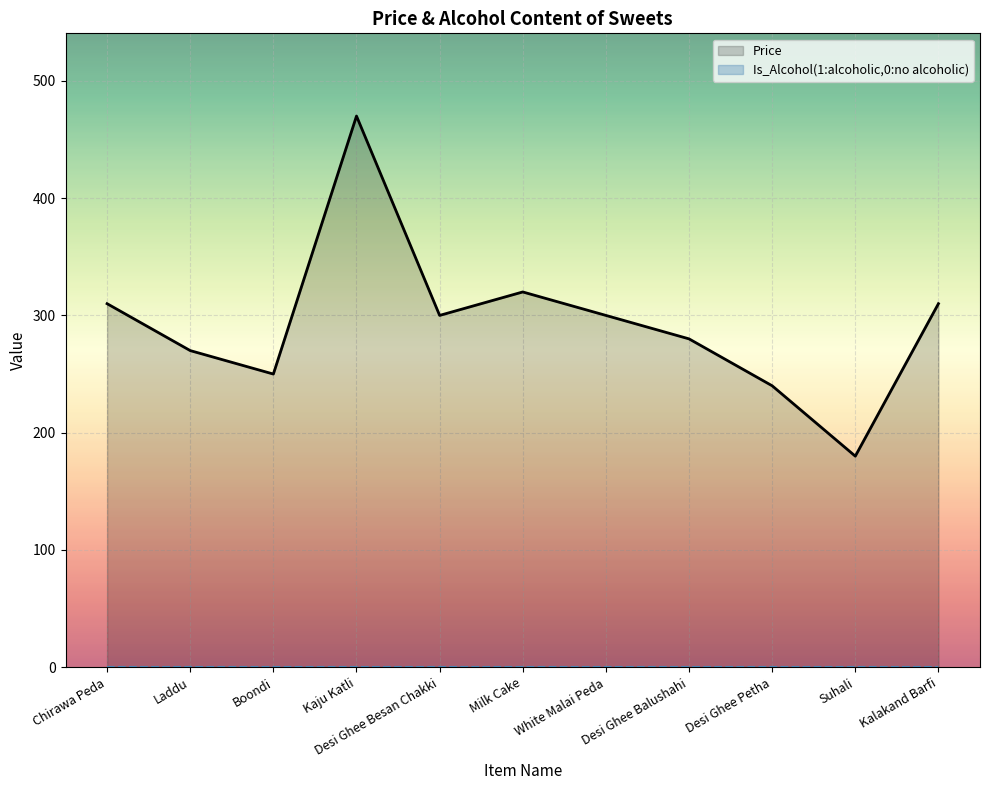

In Price, how many points are higher than both neighbors (excluding endpoints)?

2